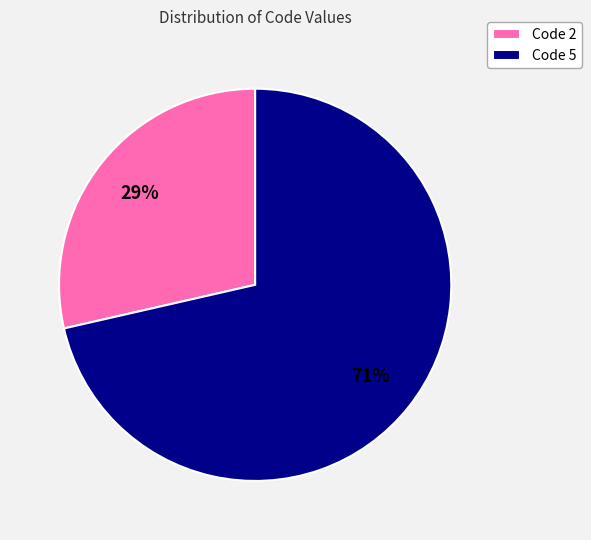

To the nearest percent, what is the combined percentage of Code 5 and Code 2?

100%